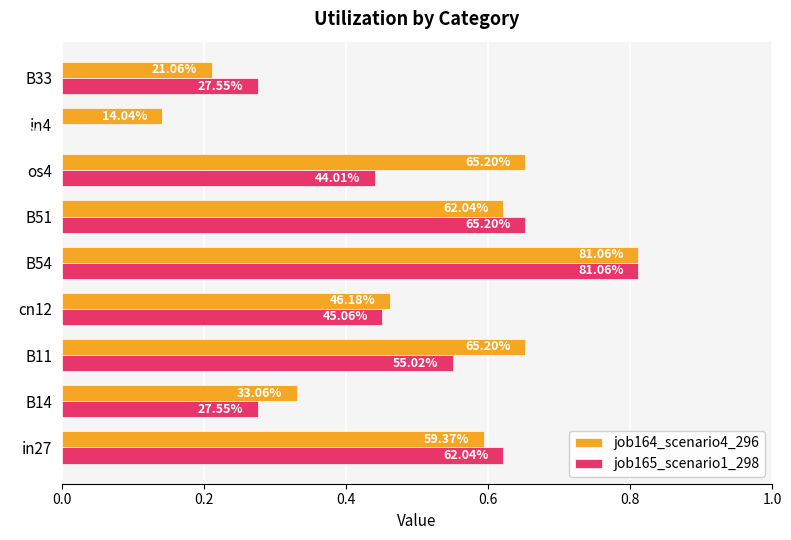

What are all the series names shown in the legend?

job164_scenario4_296, job165_scenario1_298